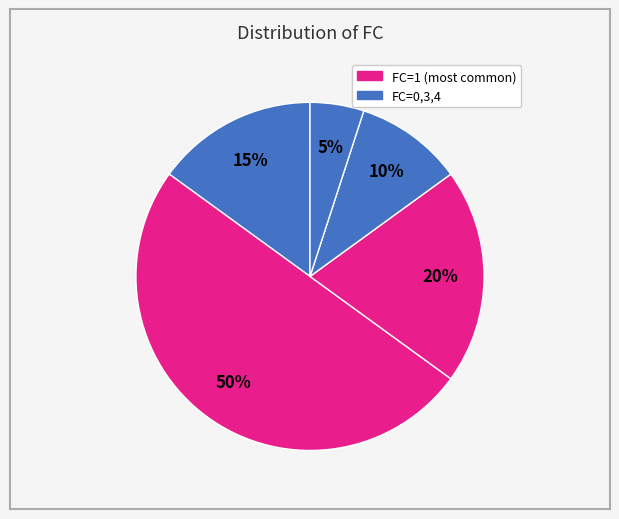

Count the number of slices in the pie.

5